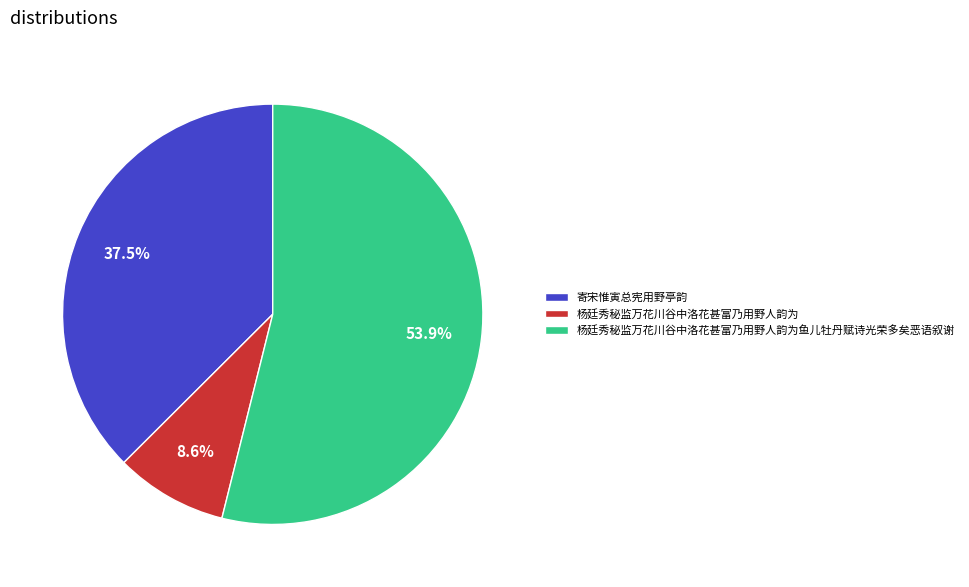

True or false: 杨廷秀秘监万花川谷中洛花甚富乃用野人韵为鱼儿牡丹赋诗光荣多矣恶语叙谢 accounts for 42% of the total.

False